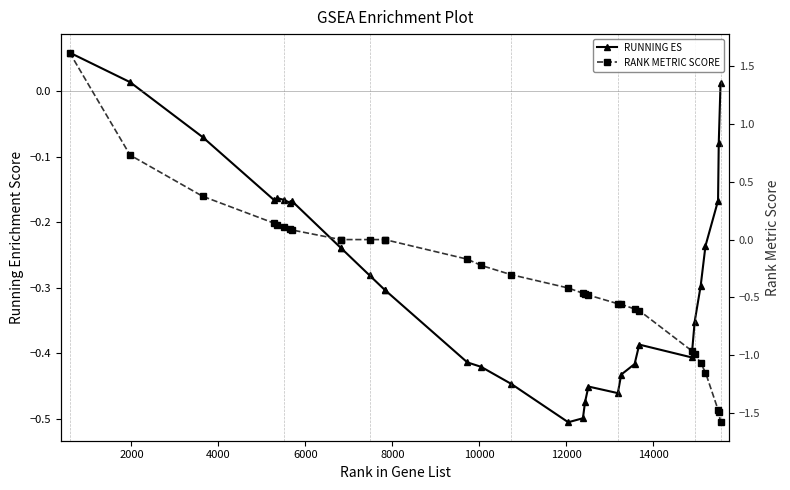

Rank the series by their maximum value, from lowest to highest.

RUNNING ES, RANK METRIC SCORE